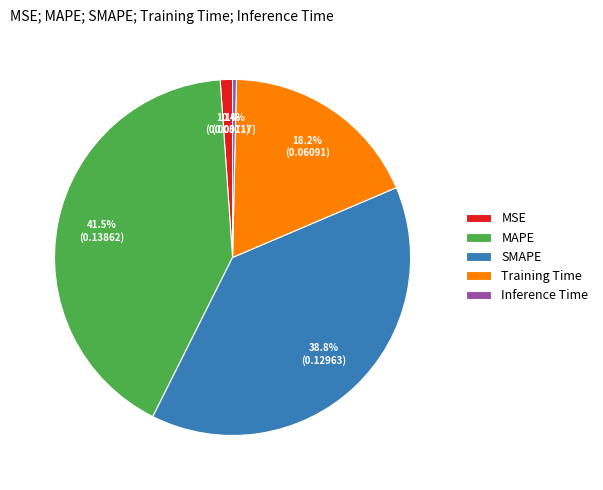

How many slices are in this pie chart?

5